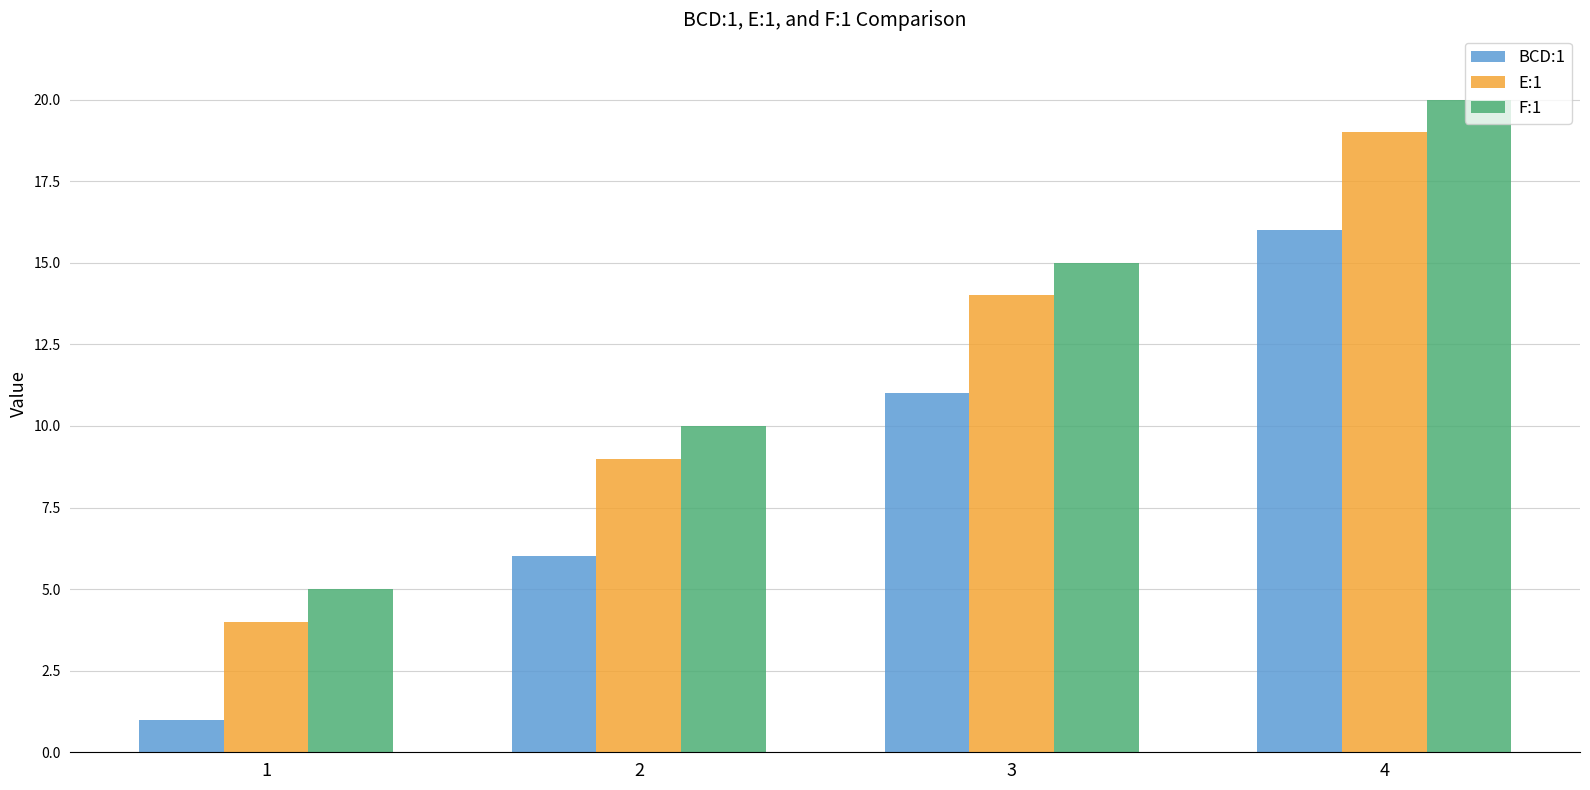

Count the F:1 values in the range 10 to 20.

3